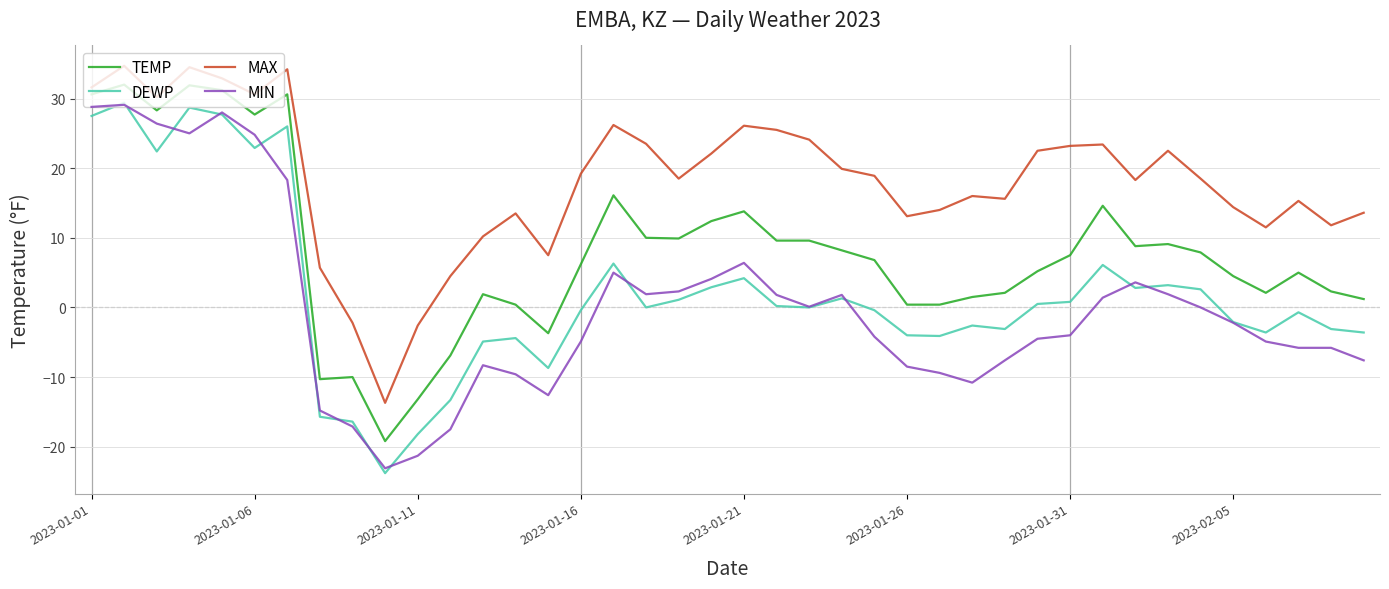

What is the sum of all TEMP values?

326.5